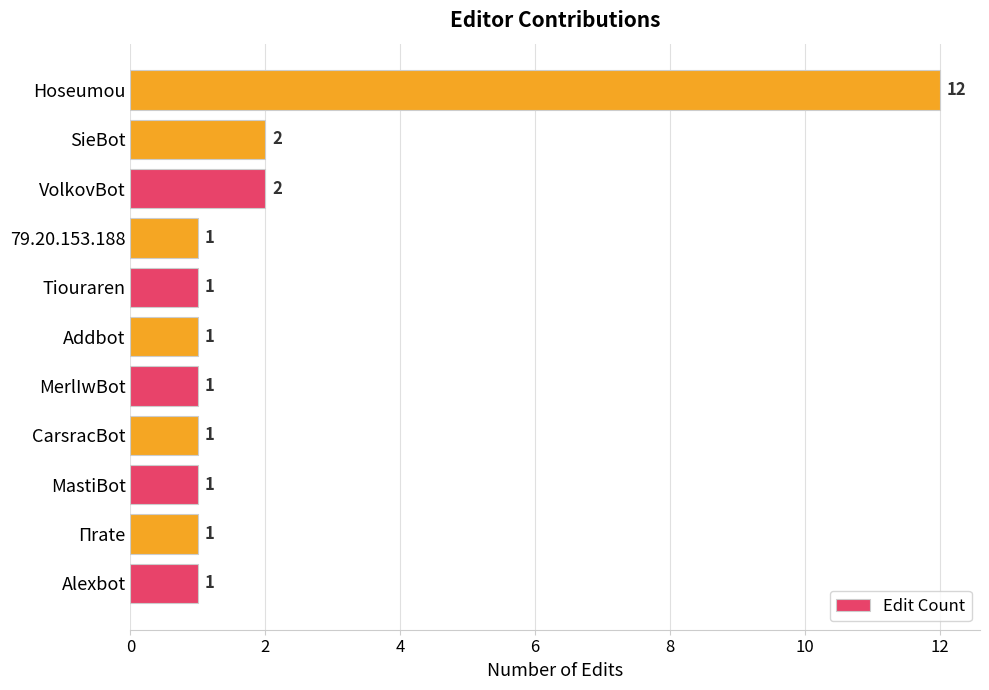

The value at Πrate is 1. True or false?

True